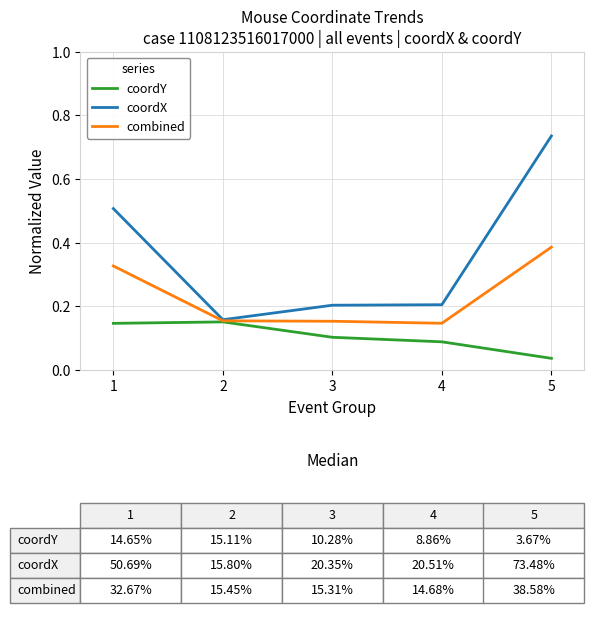

True or false: combined has a value of 0.6 at 5.

False